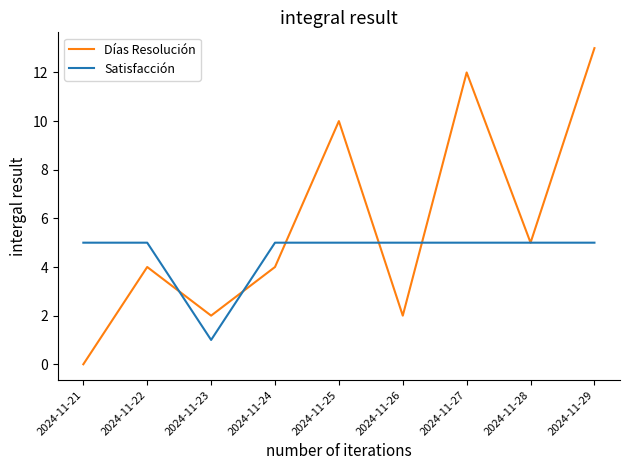

Between which two adjacent categories do Días Resolución and Satisfacción first intersect?

2024-11-22 and 2024-11-23